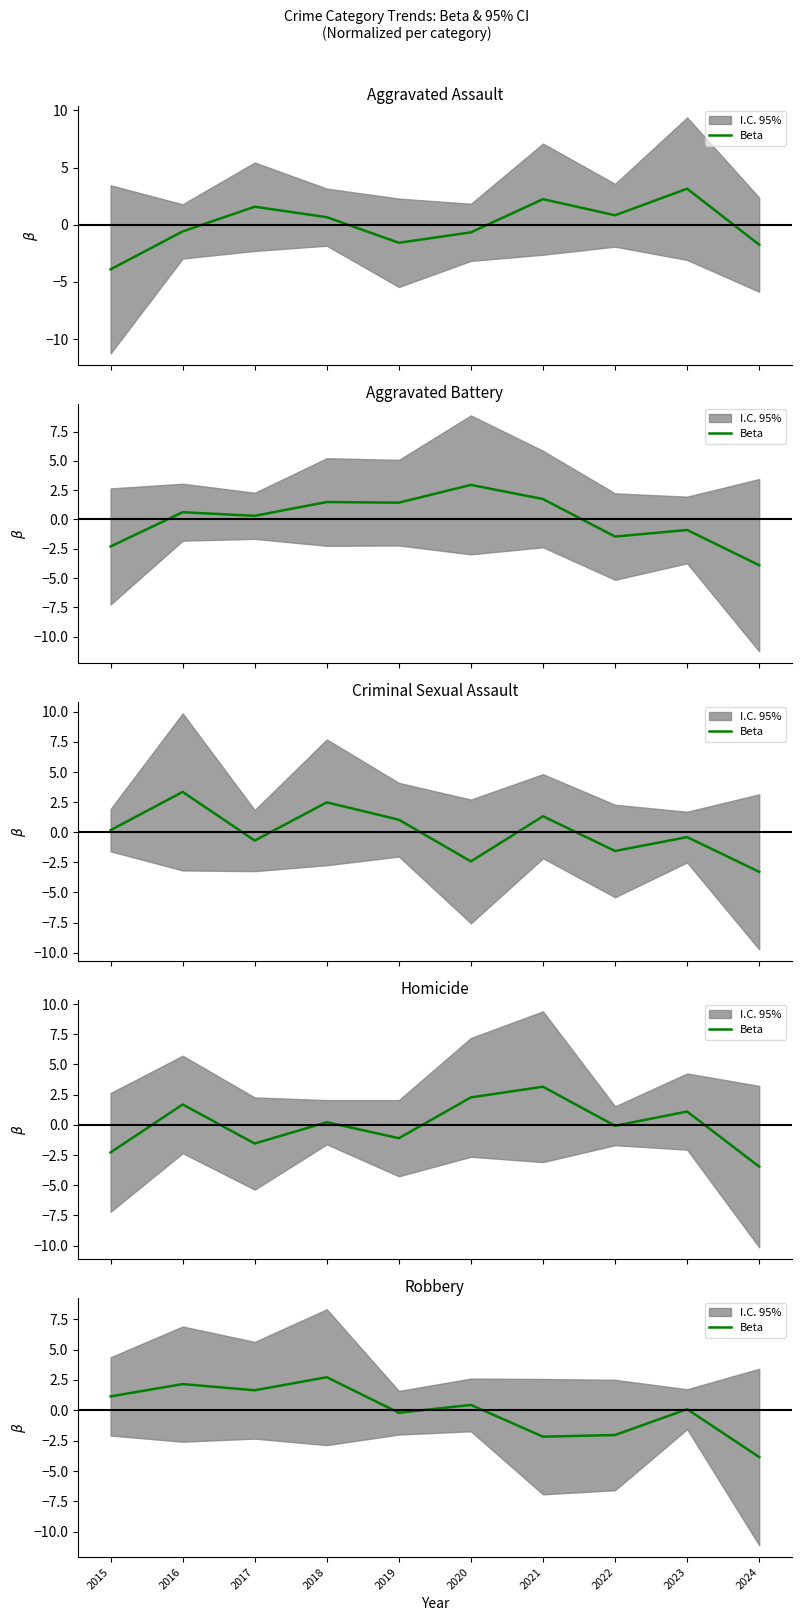

Rank the categories by value from highest to lowest.

2018, 2016, 2017, 2015, 2020, 2023, 2019, 2022, 2021, 2024